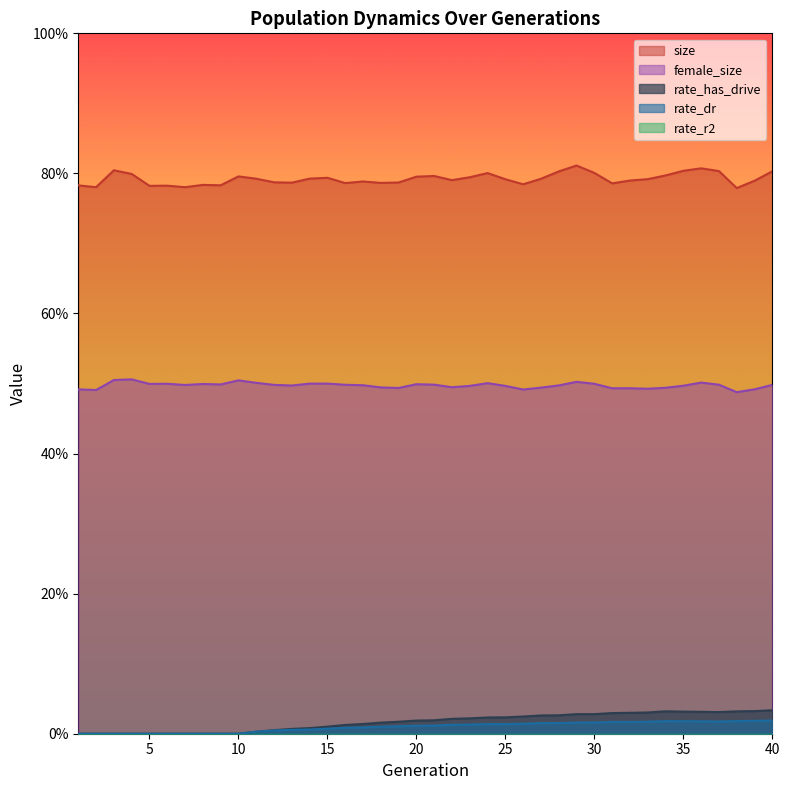

Reading left to right, what are all the values shown in this chart?

size: 0.8	0.8	0.8	0.8	0.8	0.8	0.8	0.8	0.8	0.8	0.8	0.8	0.8	0.8	0.8	0.8	0.8	0.8	0.8	0.8	0.8	0.8	0.8	0.8	0.8	0.8	0.8	0.8	0.8	0.8	0.8	0.8	0.8	0.8	0.8	0.8	0.8	0.8	0.8	0.8
female_size: 0.5	0.5	0.5	0.5	0.5	0.5	0.5	0.5	0.5	0.5	0.5	0.5	0.5	0.5	0.5	0.5	0.5	0.5	0.5	0.5	0.5	0.5	0.5	0.5	0.5	0.5	0.5	0.5	0.5	0.5	0.5	0.5	0.5	0.5	0.5	0.5	0.5	0.5	0.5	0.5
rate_has_drive: 0.0	0.0	0.0	0.0	0.0	0.0	0.0	0.0	0.0	0.0	0.0	0.0	0.0	0.0	0.0	0.0	0.0	0.0	0.0	0.0	0.0	0.0	0.0	0.0	0.0	0.0	0.0	0.0	0.0	0.0	0.0	0.0	0.0	0.0	0.0	0.0	0.0	0.0	0.0	0.0
rate_dr: 0.0	0.0	0.0	0.0	0.0	0.0	0.0	0.0	0.0	0.0	0.0	0.0	0.0	0.0	0.0	0.0	0.0	0.0	0.0	0.0	0.0	0.0	0.0	0.0	0.0	0.0	0.0	0.0	0.0	0.0	0.0	0.0	0.0	0.0	0.0	0.0	0.0	0.0	0.0	0.0